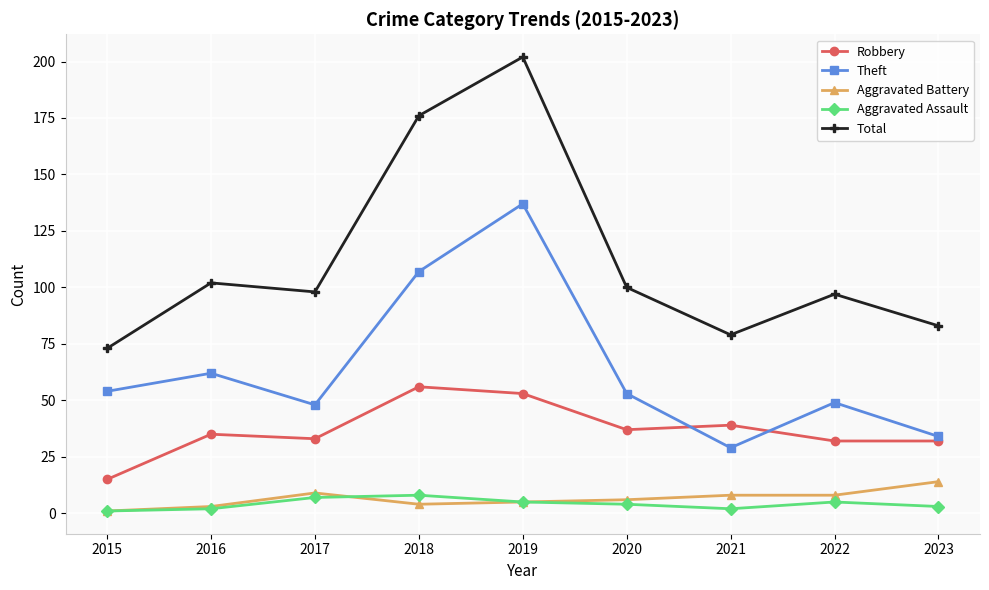

How many categories are shown in the chart?

9